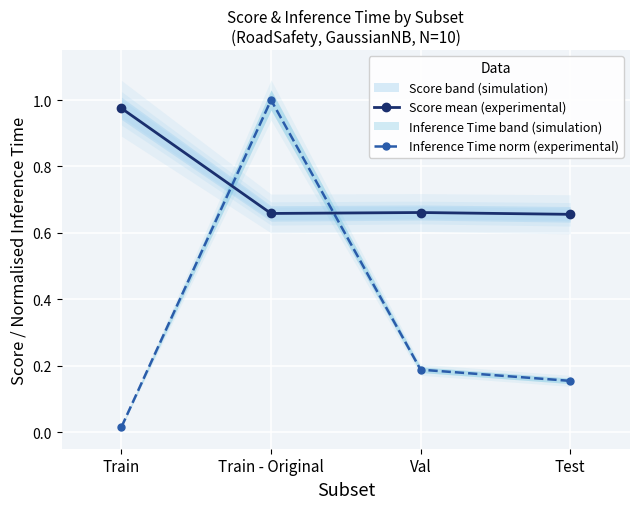

Between Train and Train - Original, which is larger?

Train